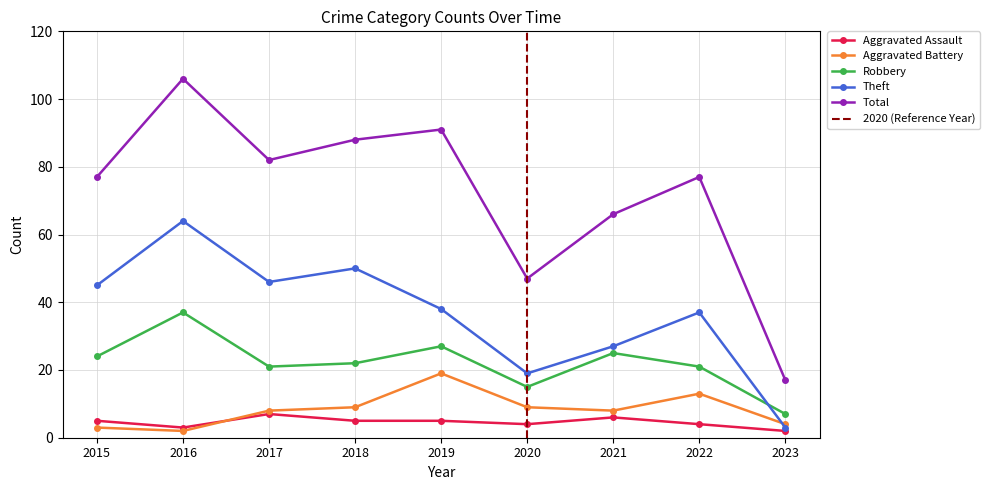

Rank the categories by Robbery value from highest to lowest.

2016, 2019, 2021, 2015, 2018, 2017, 2022, 2020, 2023